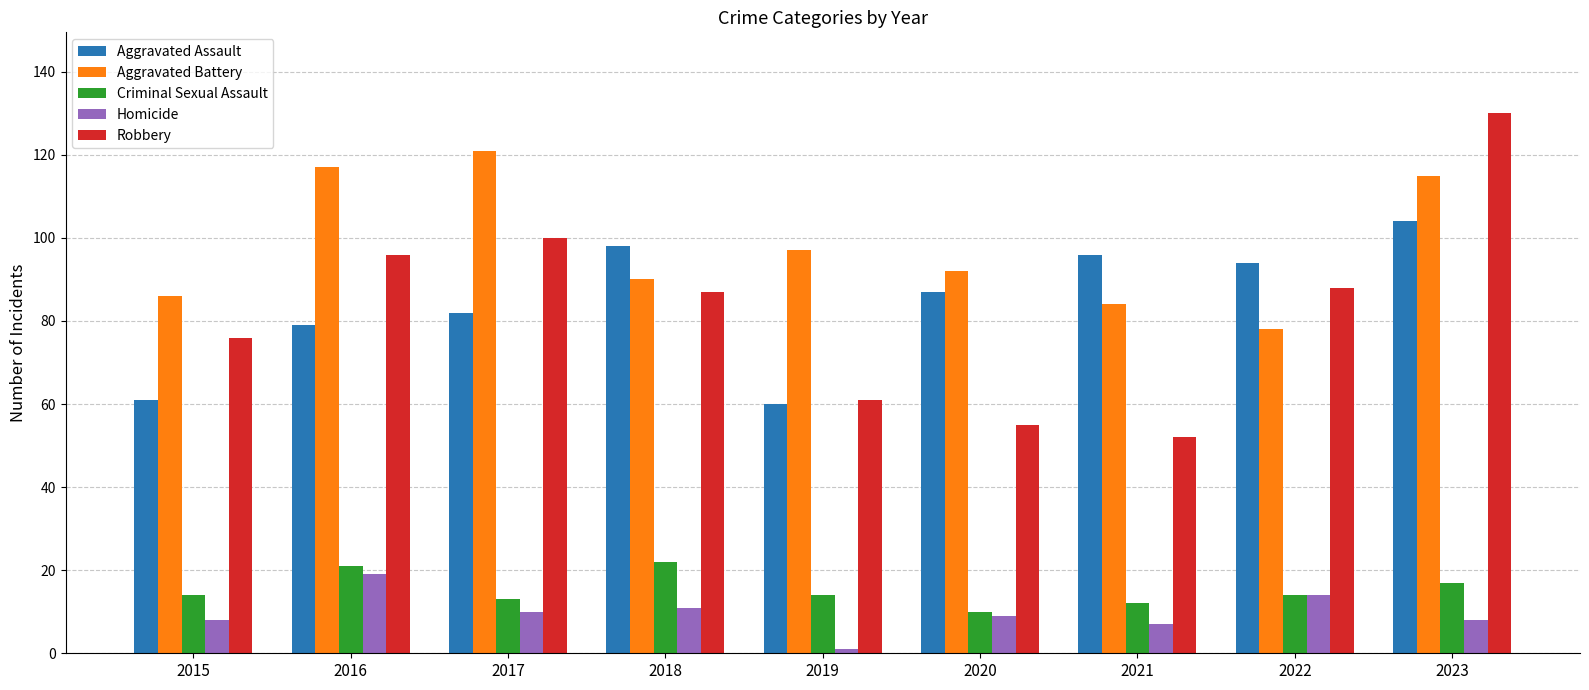

Rank the series at 2016 from highest to lowest value.

Aggravated Battery, Robbery, Aggravated Assault, Criminal Sexual Assault, Homicide